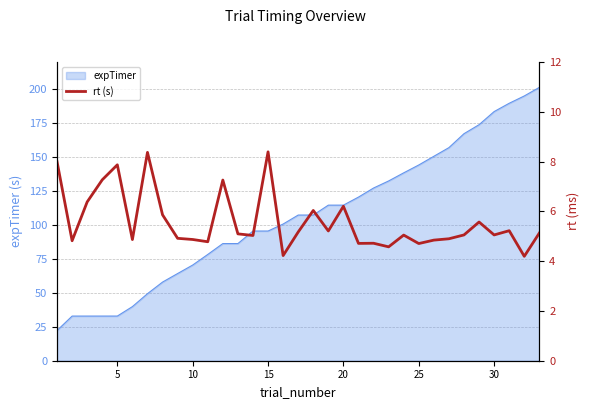

What is the minimum value for expTimer?

22.2